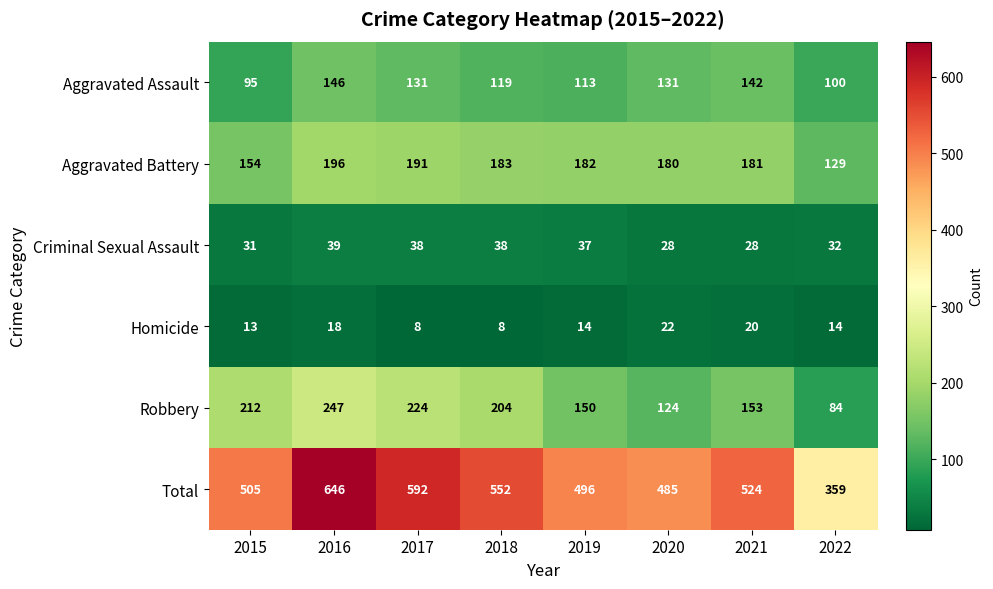

What is the approximate value of Robbery at 2016, to the nearest 50?

250